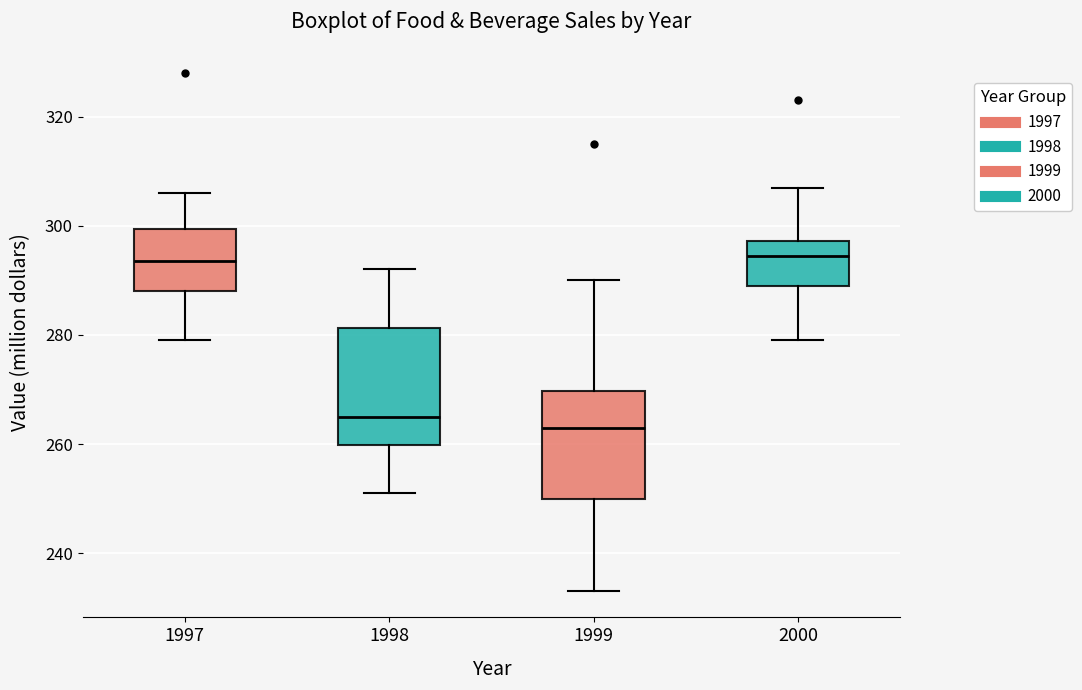

Which box has the lowest median line?

1999